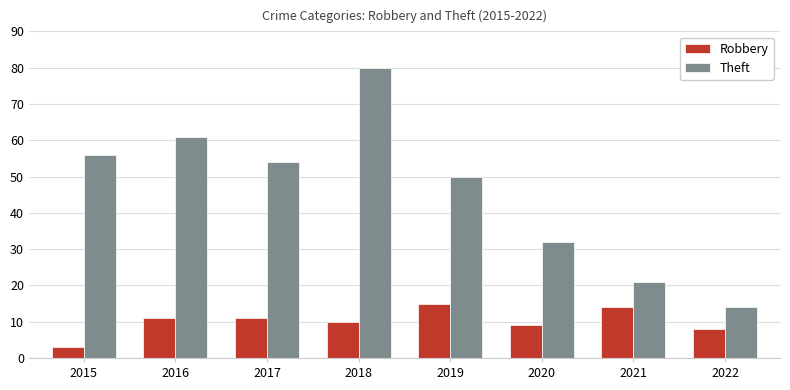

List the labels in order of Theft value, smallest first.

2022, 2021, 2020, 2019, 2017, 2015, 2016, 2018